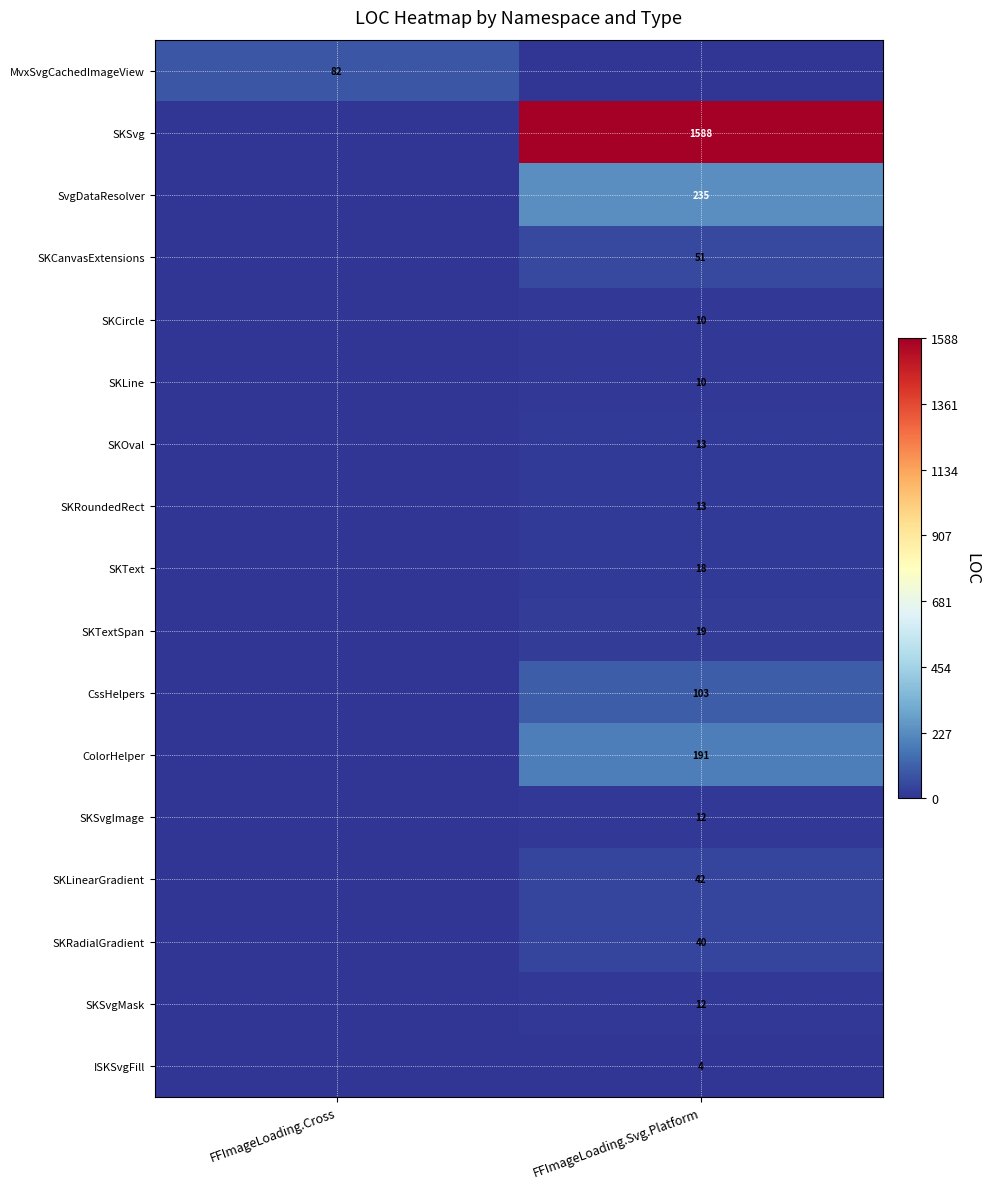

Is it true that SKOval equals 13 at FFImageLoading.Svg.Platform?

True